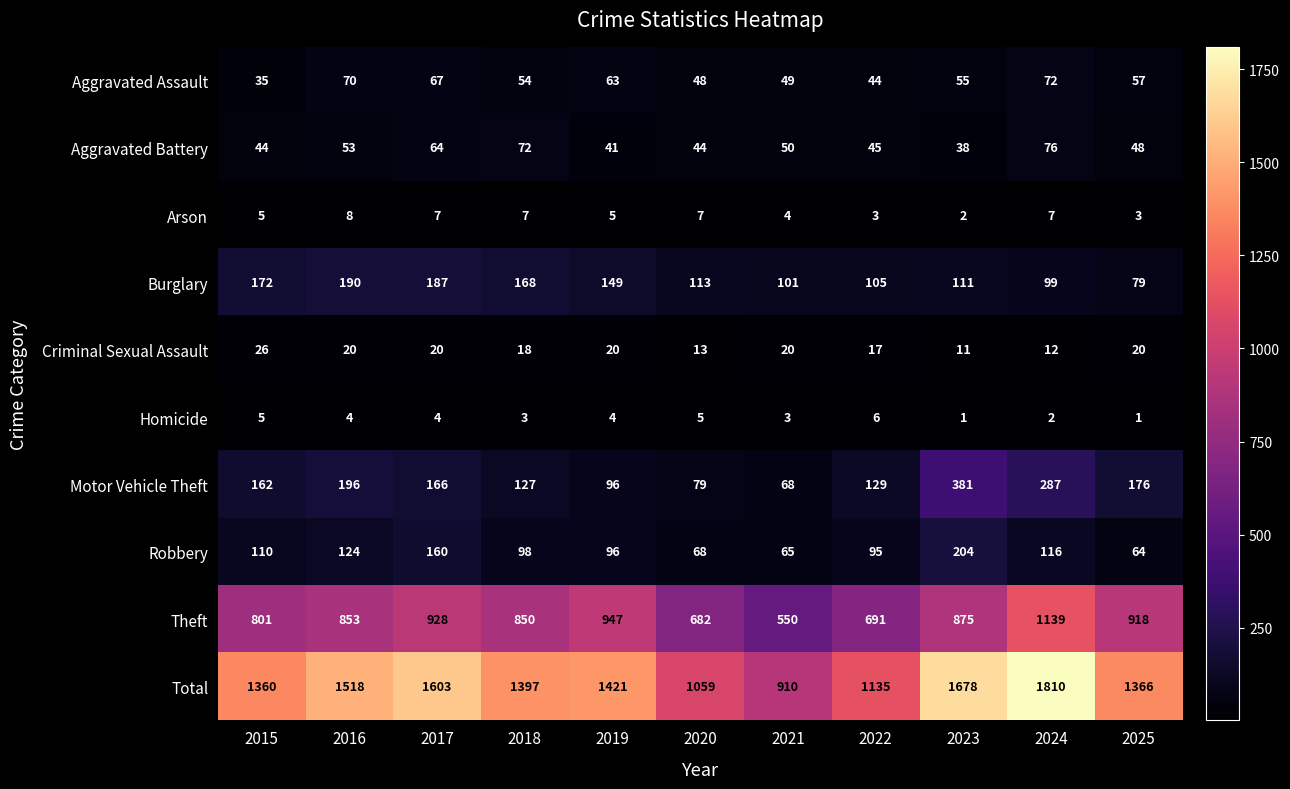

At how many categories does at least one series exceed 1190?

8